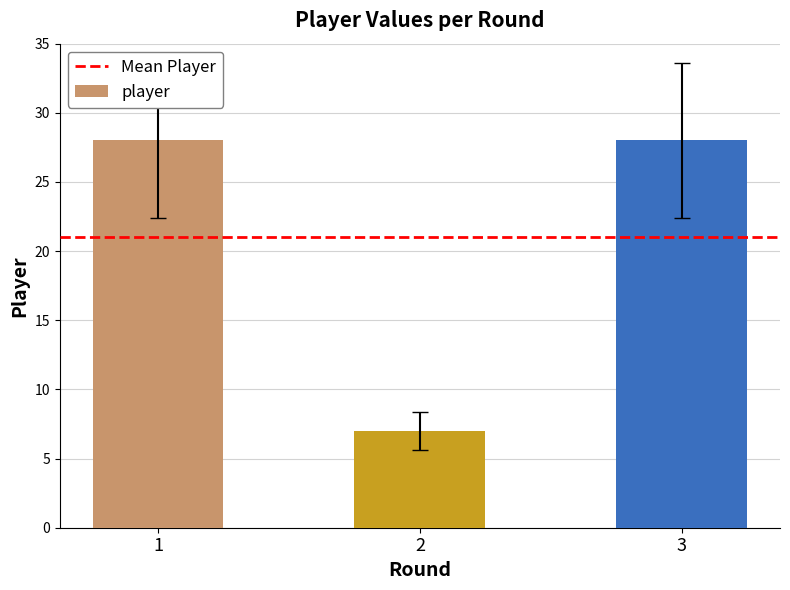

What is the greatest value displayed?

28